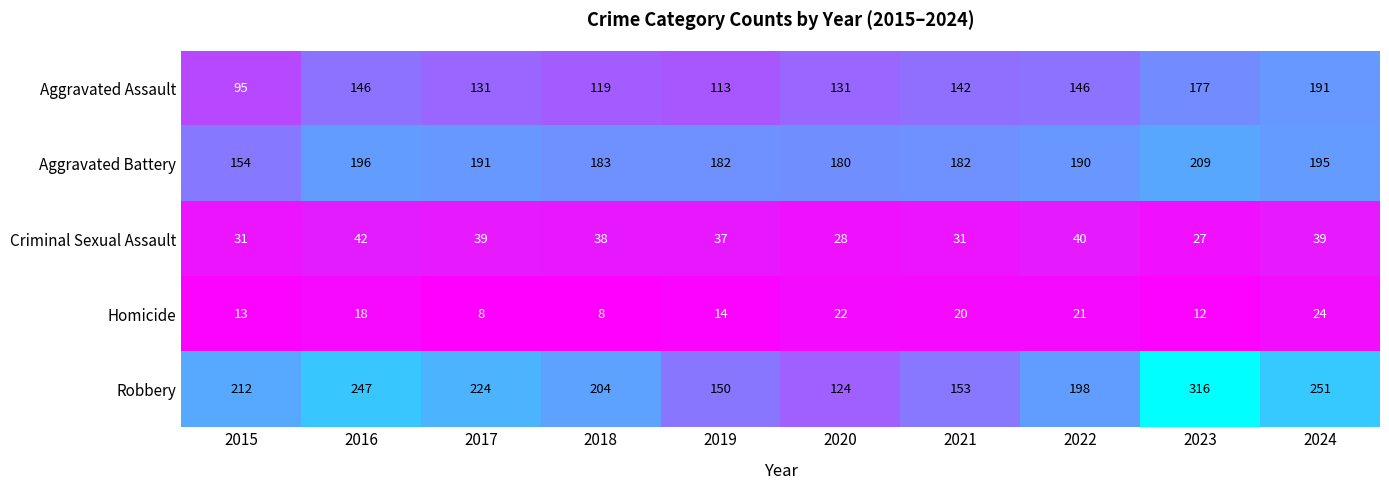

What is the lowest value of the Robbery series?

124